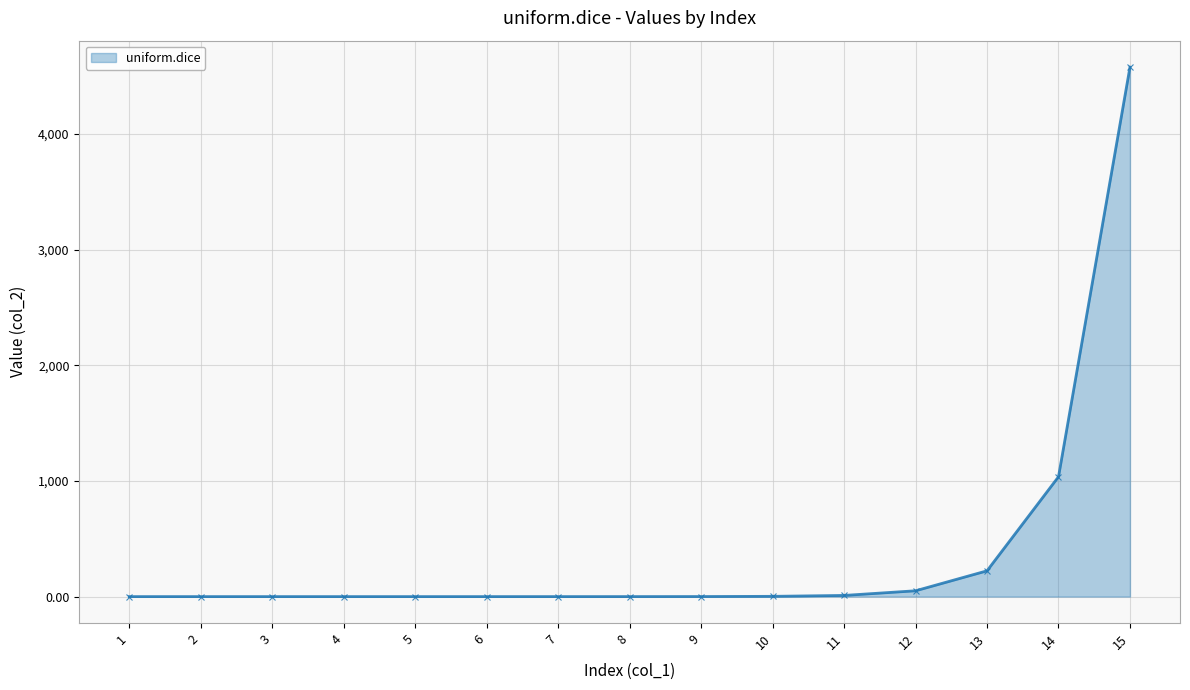

How many lines are shown in the chart?

1